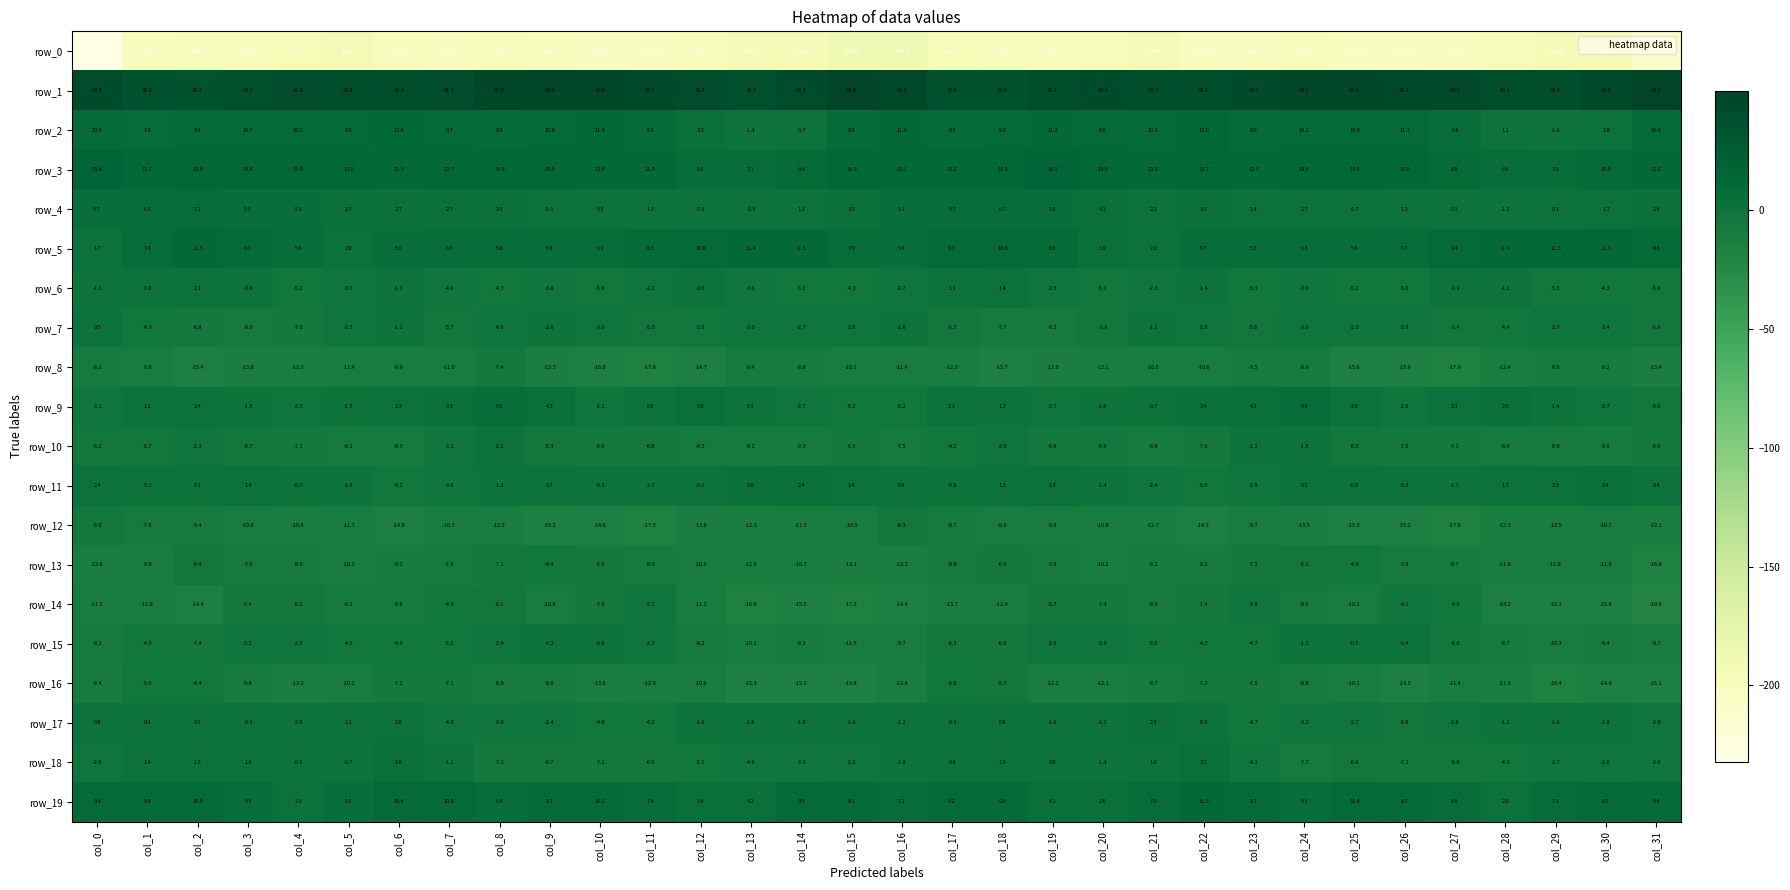

At which category is the sum across all series the highest?

col_24